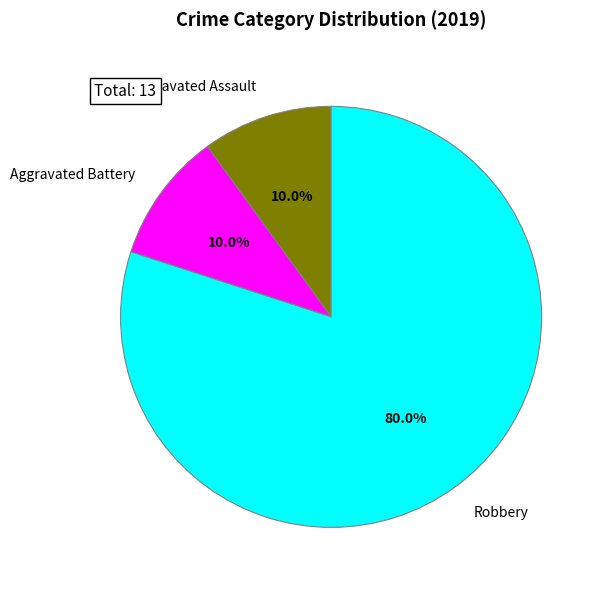

How much of the chart is everything except Aggravated Battery?

90.0%